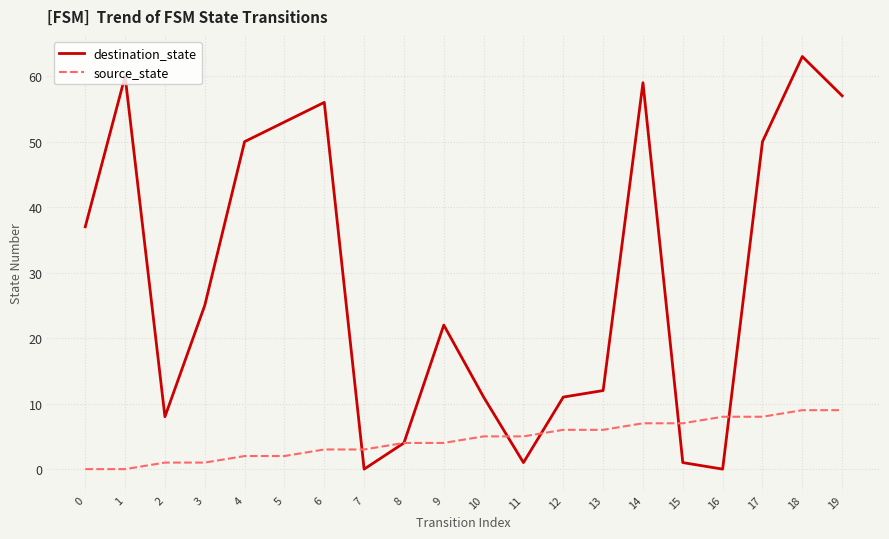

Reading left to right, transcribe all the data shown in this chart.

destination_state: 0=37	1=60	2=8	3=25	4=50	5=53	6=56	7=0	8=4	9=22	10=11	11=1	12=11	13=12	14=59	15=1	16=0	17=50	18=63	19=57
source_state: 0=0	1=0	2=1	3=1	4=2	5=2	6=3	7=3	8=4	9=4	10=5	11=5	12=6	13=6	14=7	15=7	16=8	17=8	18=9	19=9